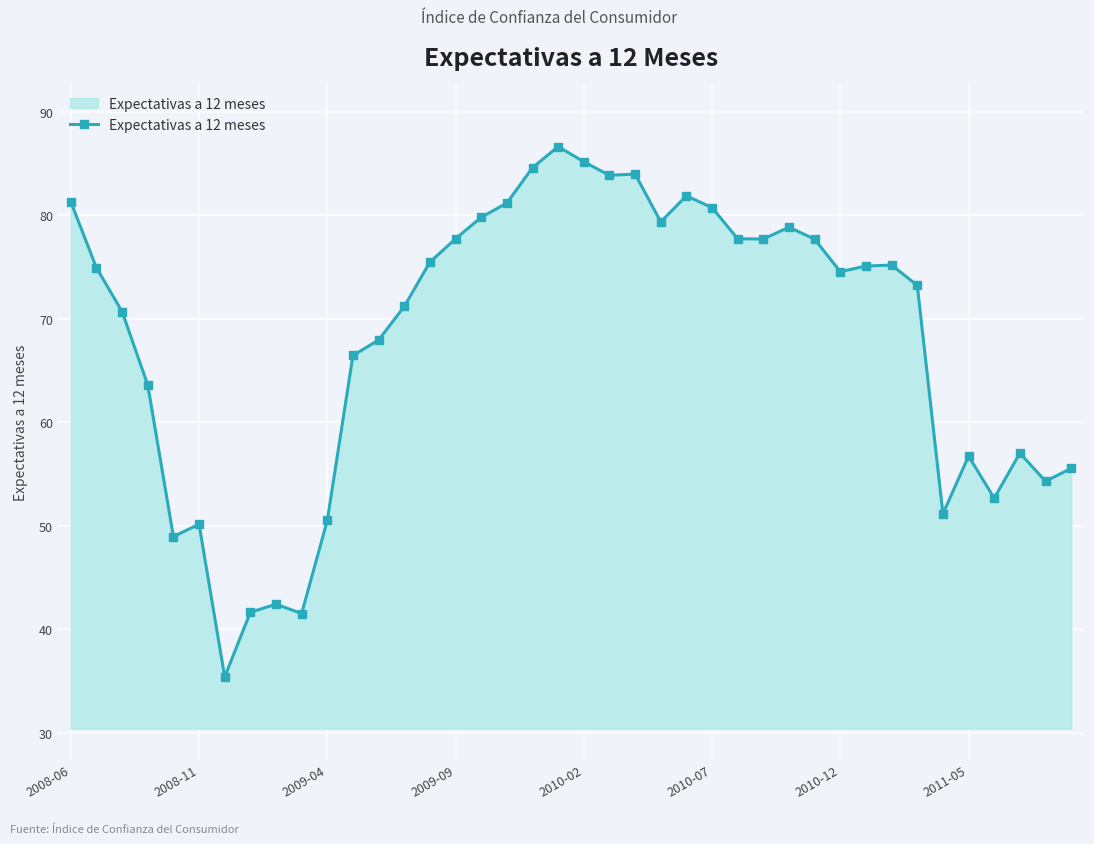

What is the value of the 8th point from the left?

41.6